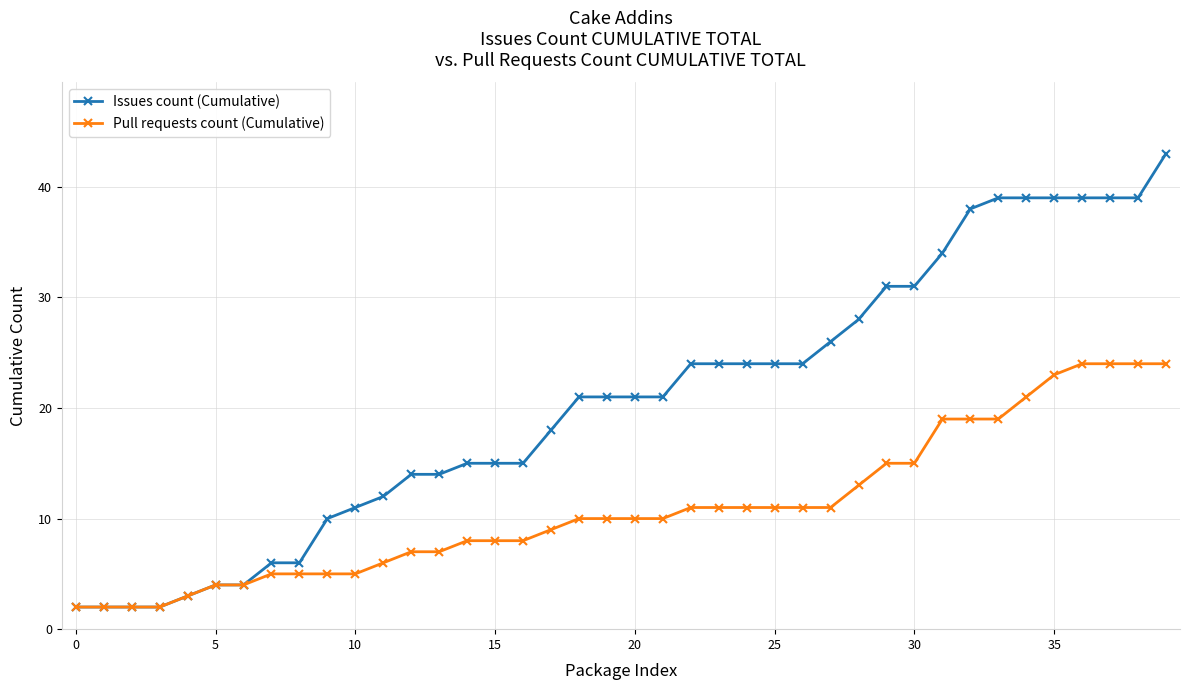

Does the chart display data point markers on the line(s)?

Yes